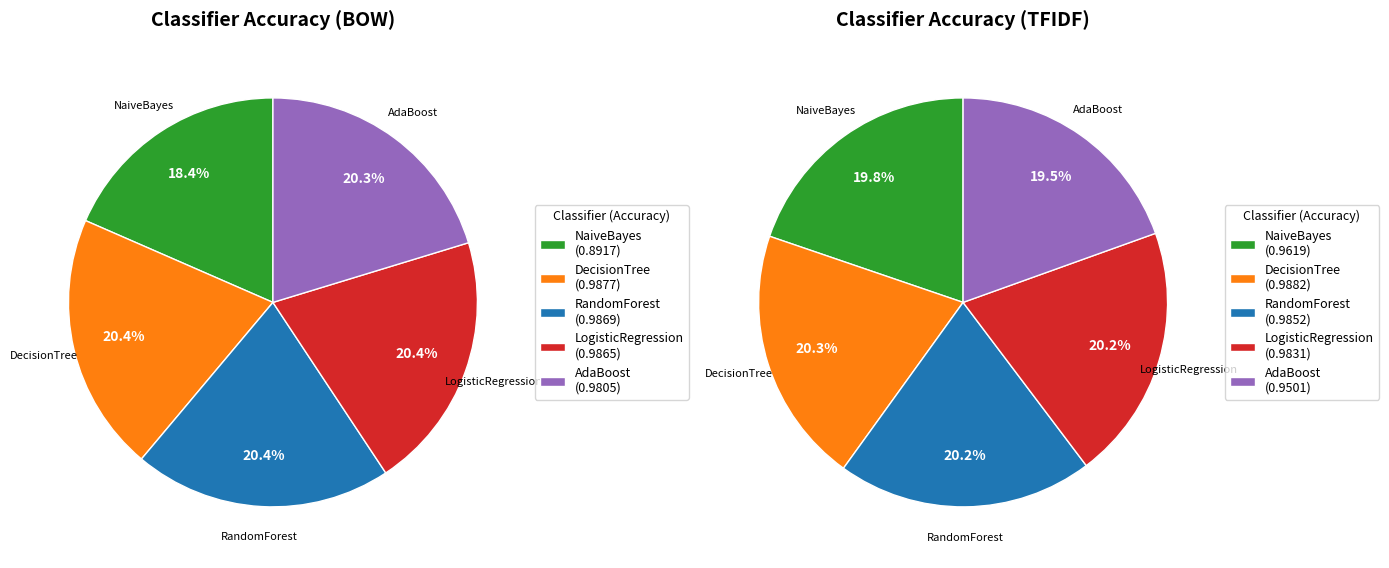

To the nearest percent, what percentage of the pie is TFIDF?

49%